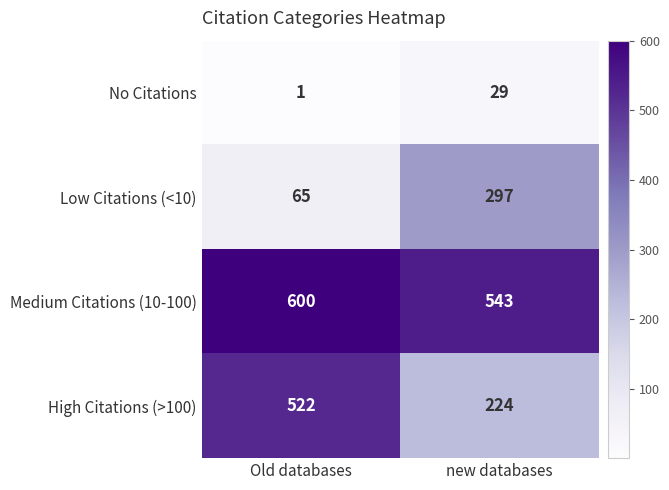

What is the difference between the High Citations (>100) values at Old databases and new databases?

298